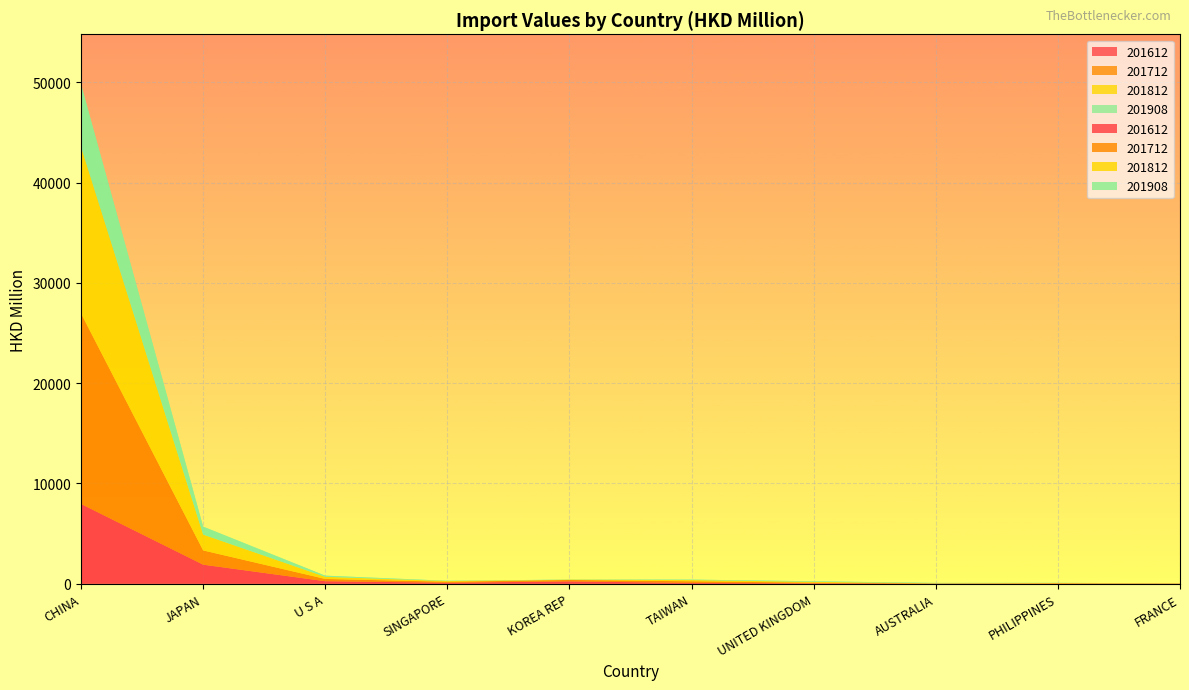

Reading right to left, list all the values displayed in this chart.

201612: 16.9	37.5	19.8	47.5	83.1	236.6	103.3	254.1	1903.9	7958.2
201712: 6.0	1.4	16.8	62.6	159.6	143.9	95.6	224.6	1420.4	18986.6
201812: 10.4	40.2	12.0	83.0	126.6	20.3	70.9	214.0	1577.0	16618.7
201908: 8.6	14.9	36.9	57.3	47.4	20.0	27.5	116.0	797.3	6250.8